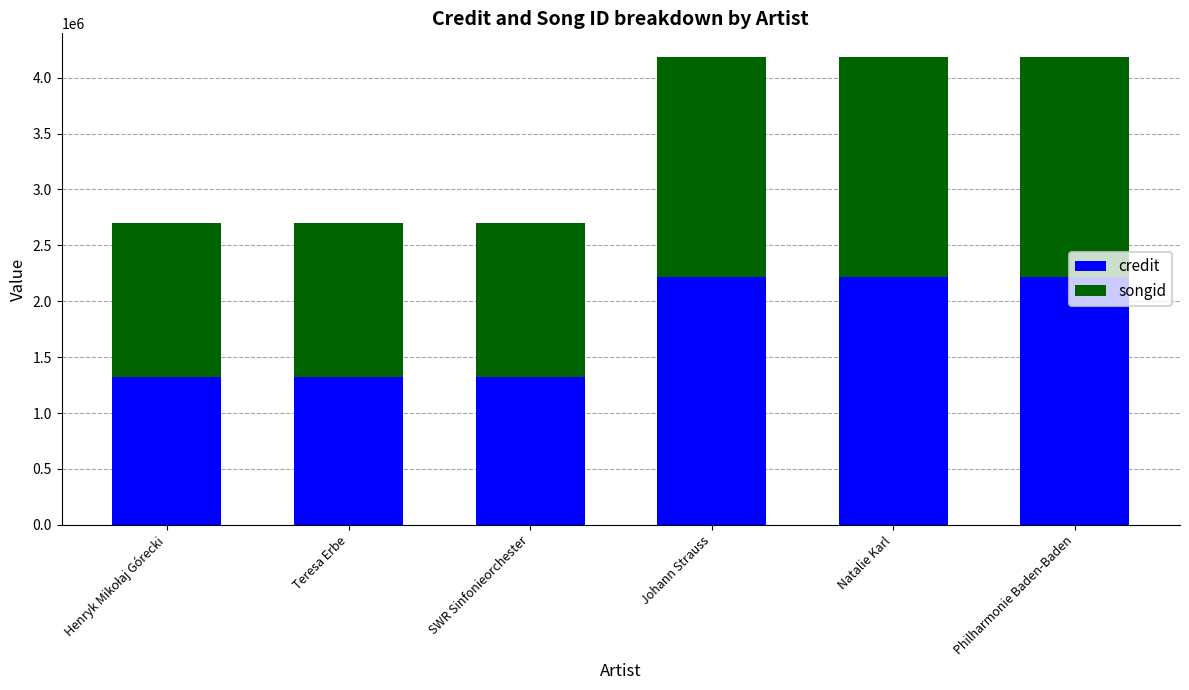

What is the difference between the credit values at Teresa Erbe and Natalie Karl?

898186